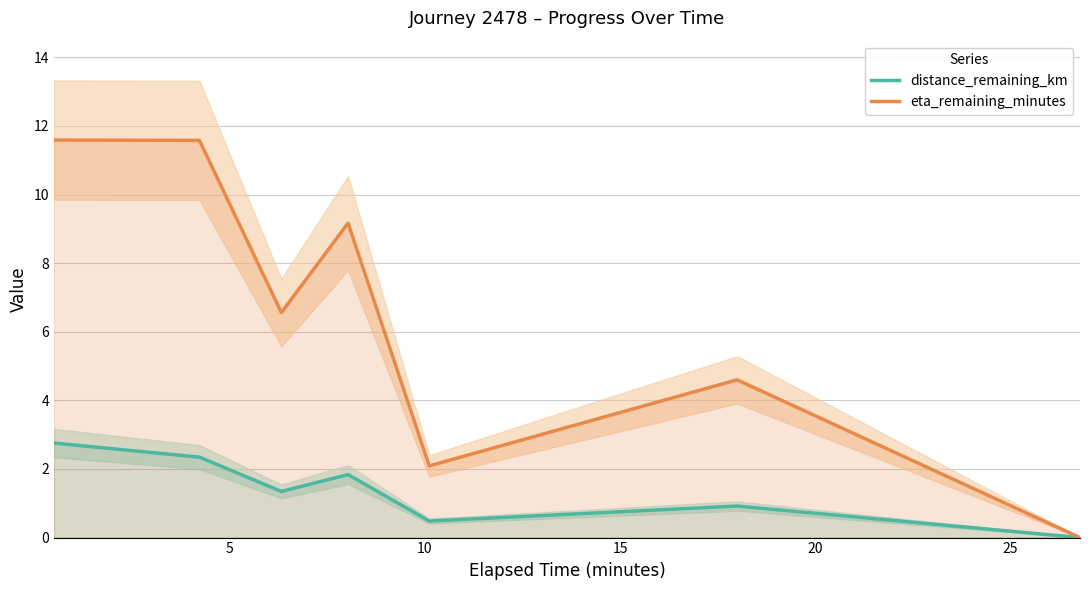

How many values in the distance_remaining_km series exceed 1?

4